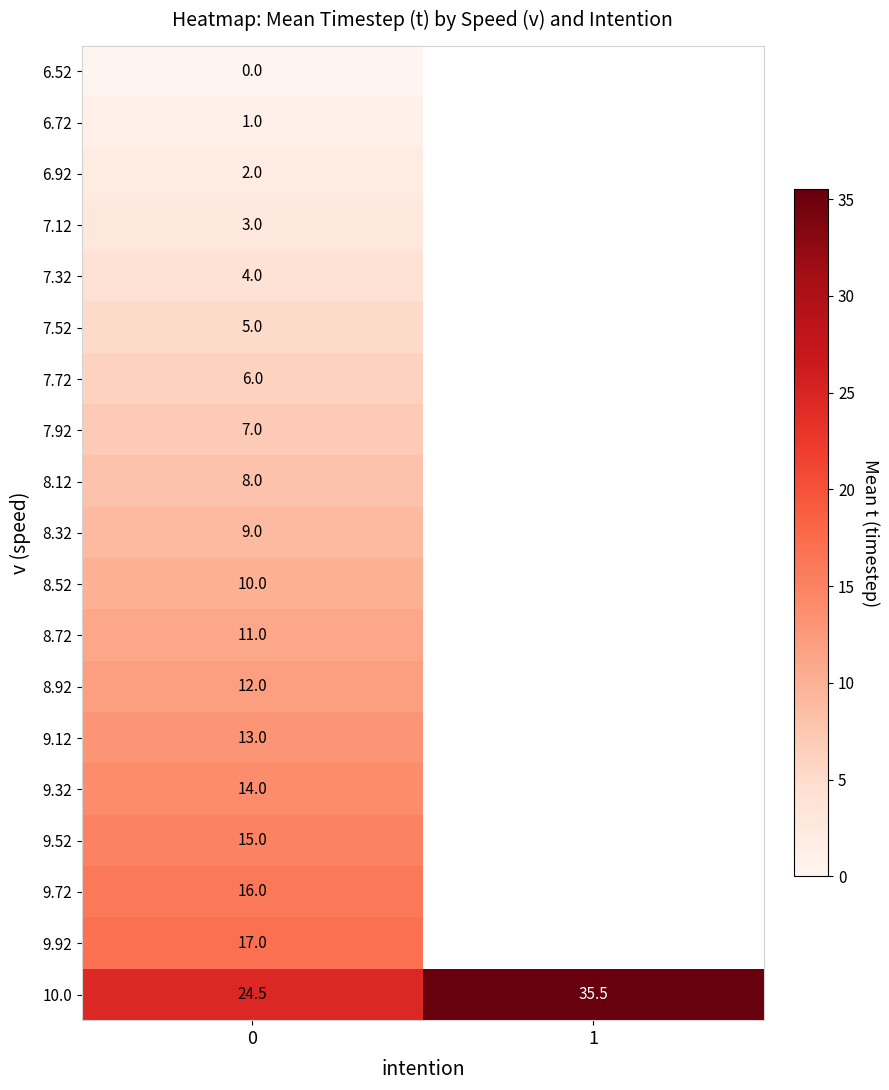

Is it true that 9.92 equals 17.0 at 0?

True